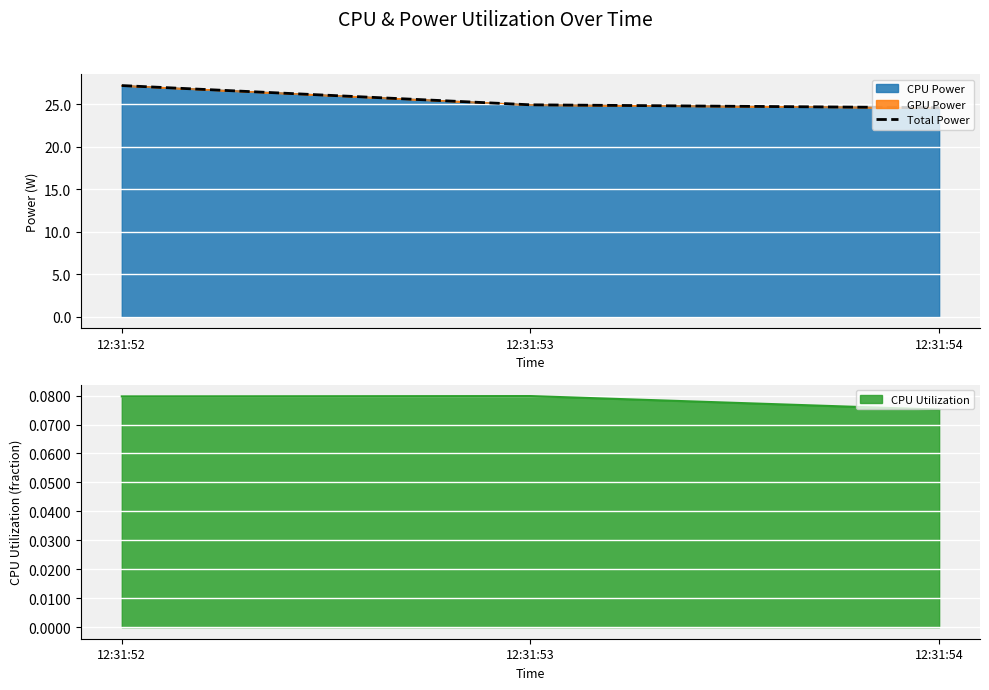

Which has a higher value, 12:31:53 or 12:31:54?

12:31:53